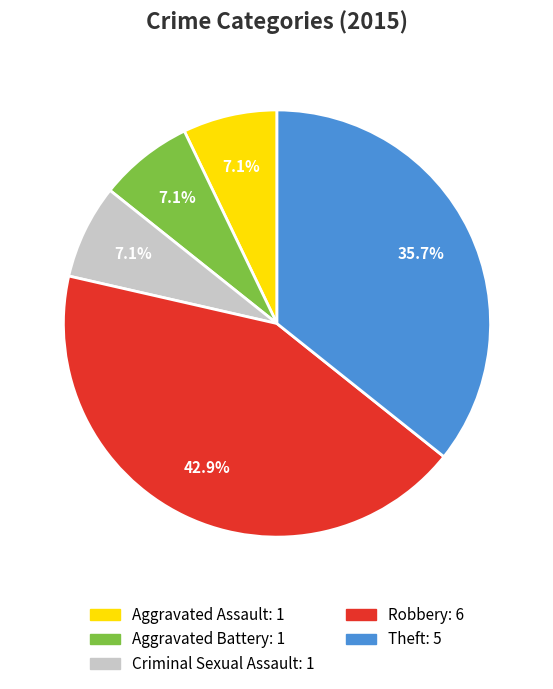

Which slice is the largest?

Robbery